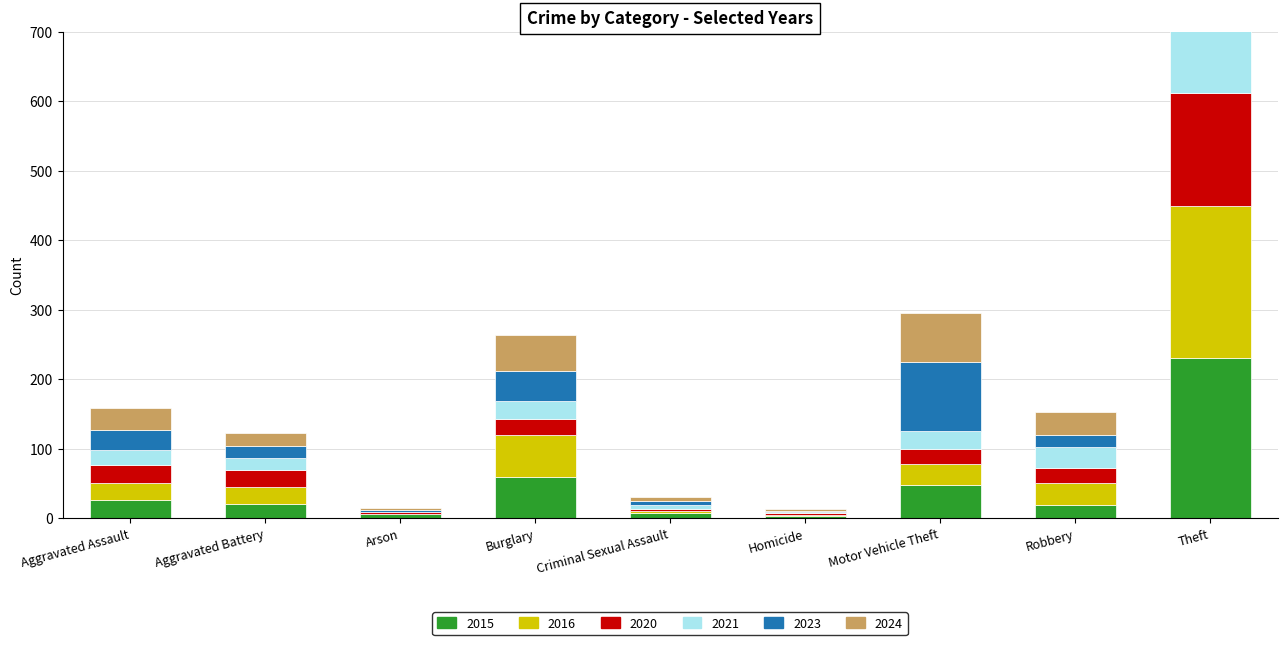

Reading left to right, extract all data points from this chart.

2015: 26	20	6	60	7	3	48	19	230
2016: 25	25	0	60	3	2	30	32	219
2020: 26	24	3	23	3	2	21	21	163
2021: 21	18	0	25	6	2	27	31	127
2023: 29	17	3	44	6	2	99	17	178
2024: 32	18	2	52	5	2	71	33	224